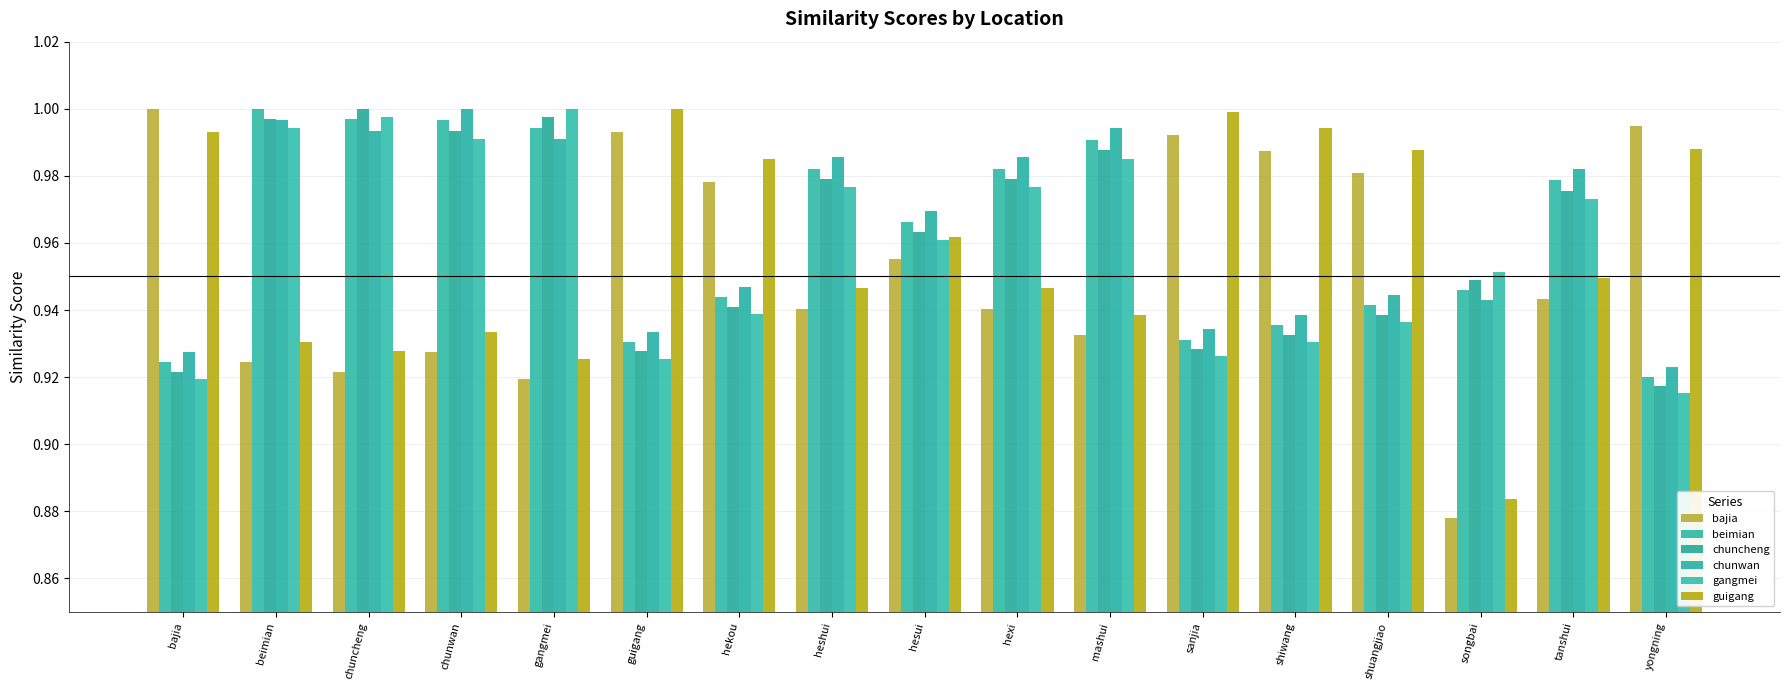

What is the sum of the gangmei values at shuangjiao and chuncheng?

1.9